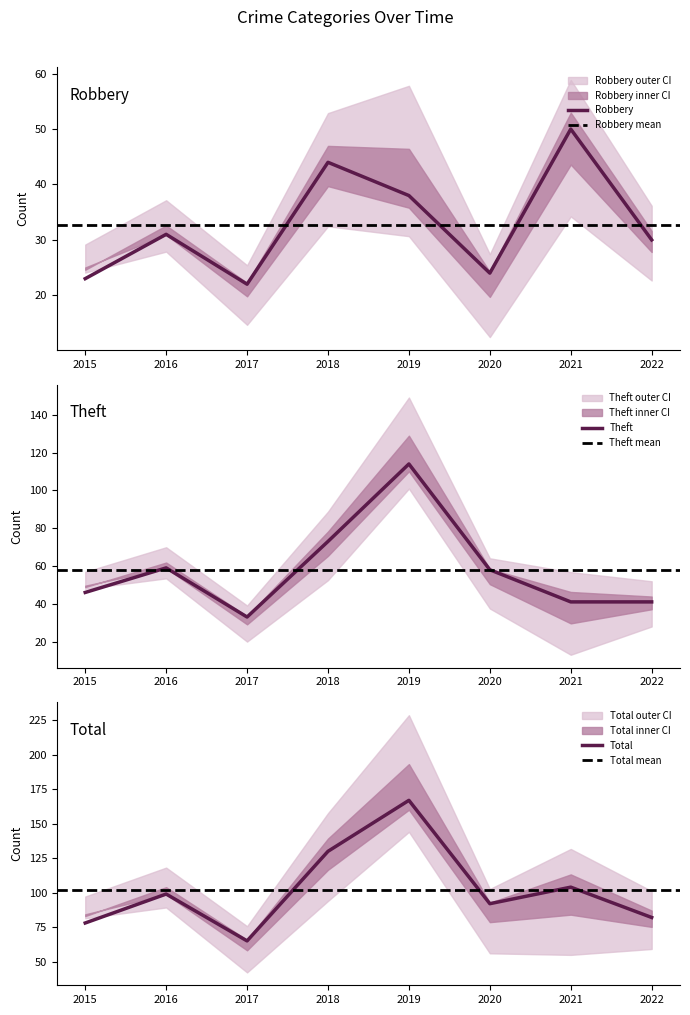

True or false: Total and Theft intersect in this chart.

False